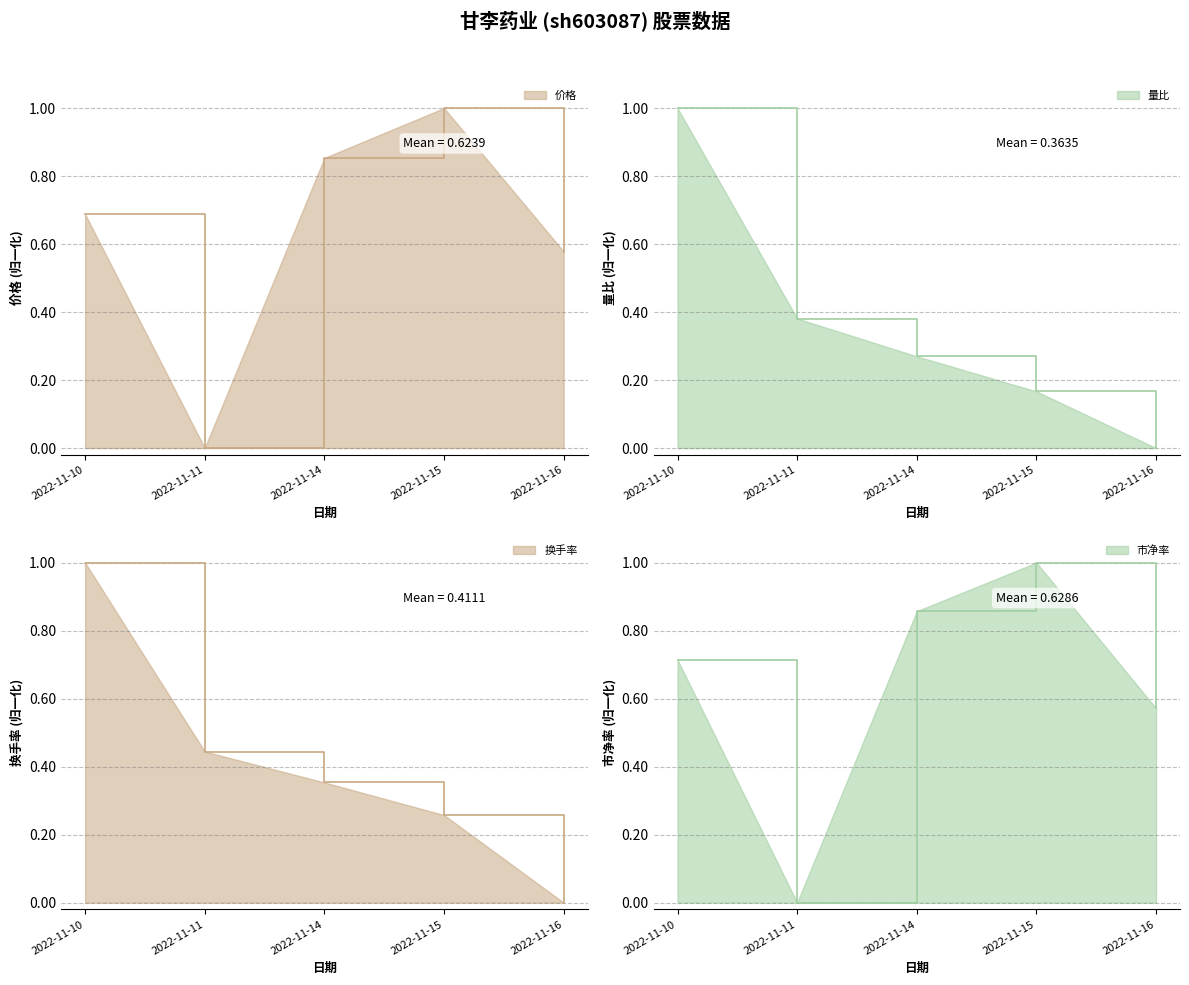

How many times do 换手率 and 价格 cross each other?

1